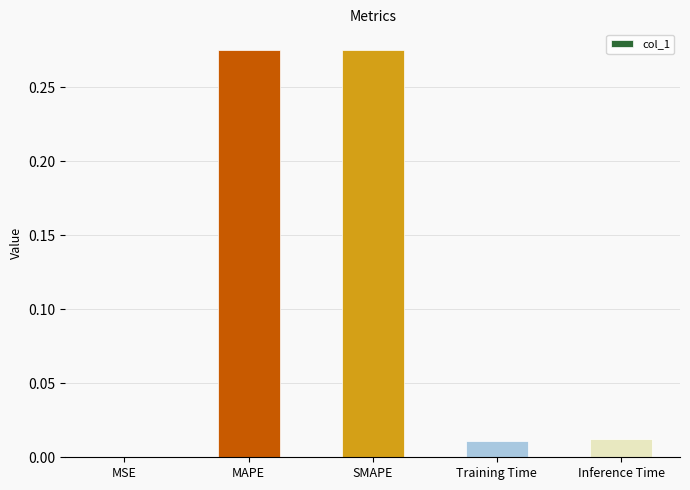

The chart shows a value of 0.0 at Inference Time. True or false?

True